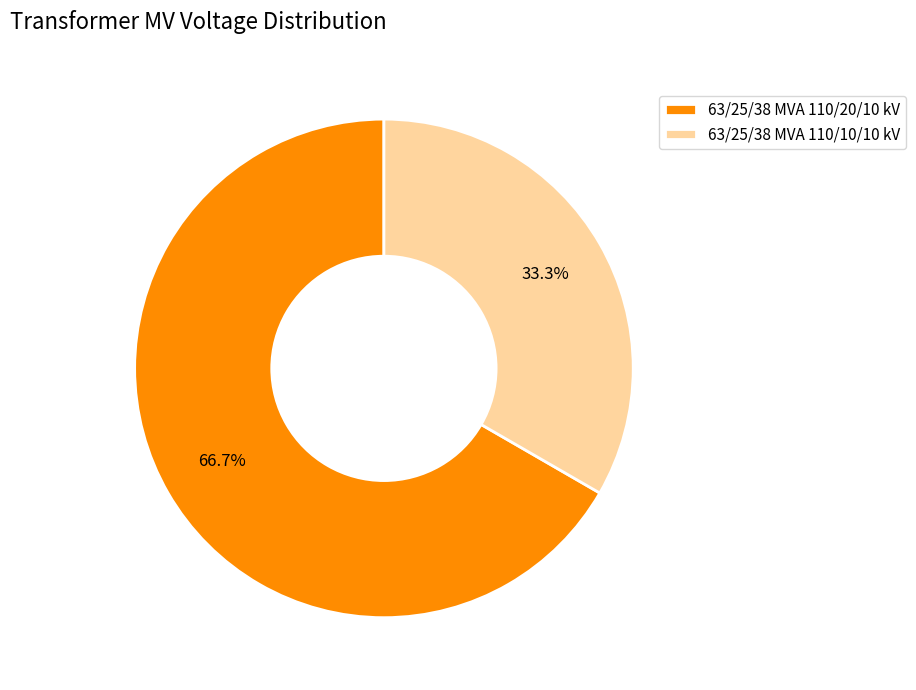

What is the smallest slice in the pie chart?

63/25/38 MVA 110/10/10 kV